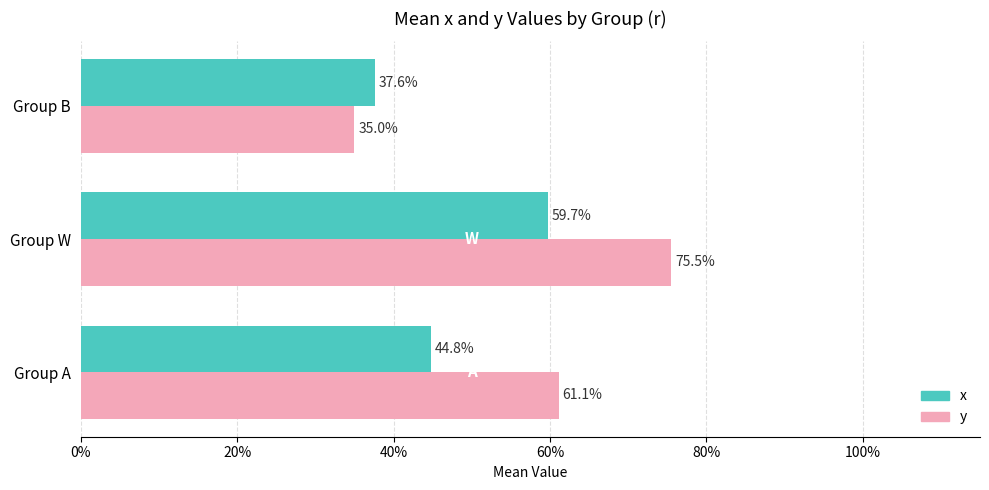

What are all the series names shown in the legend?

x, y